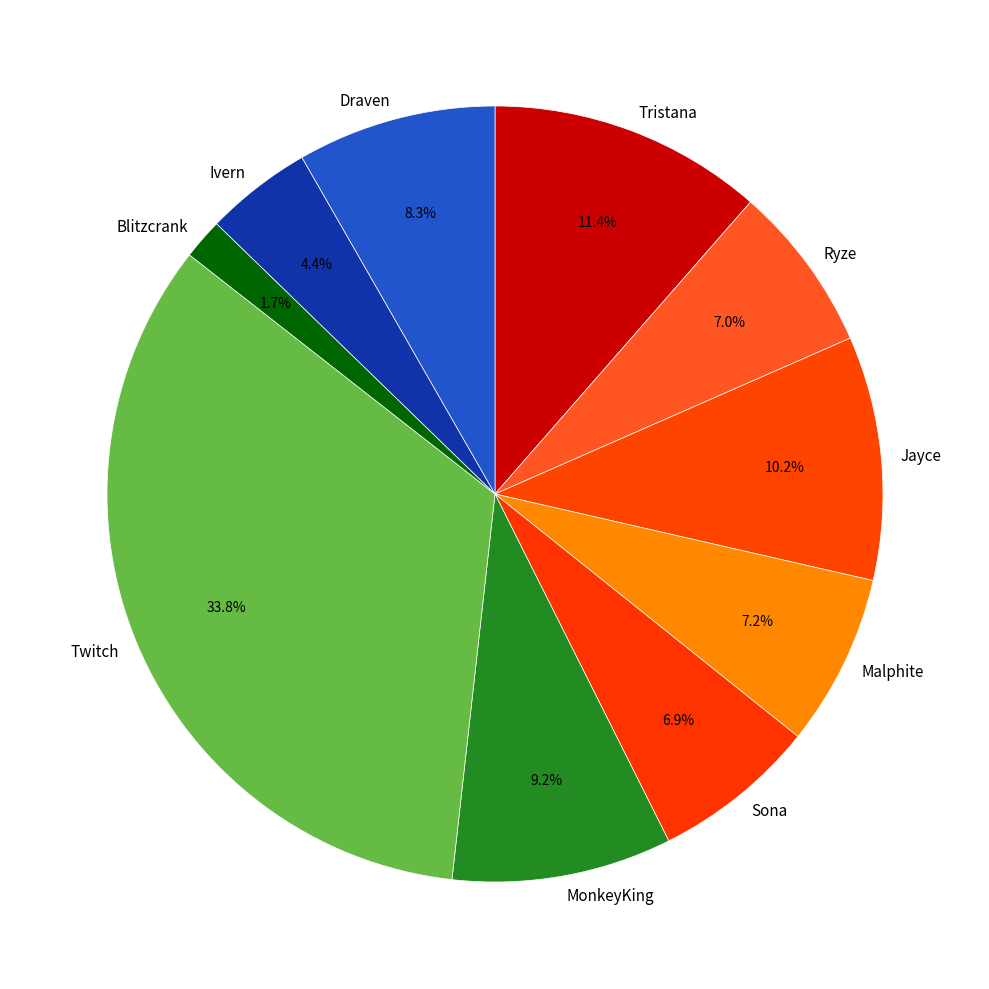

To the nearest percent, what is the difference between the largest and smallest slice percentages?

32%